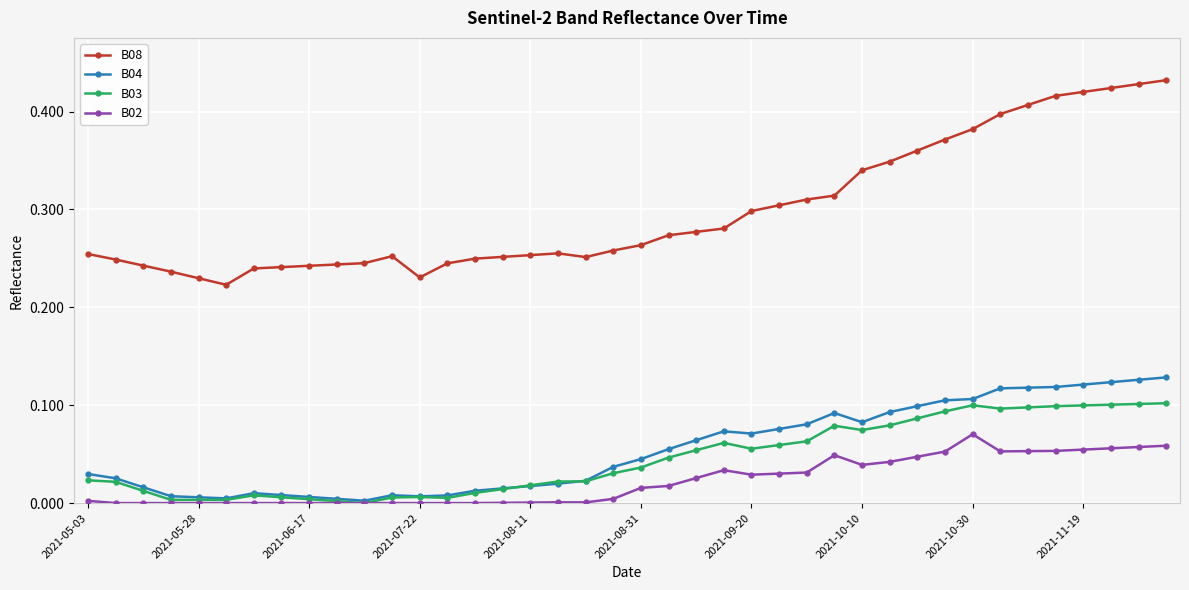

Which series has the largest total across all categories?

B08